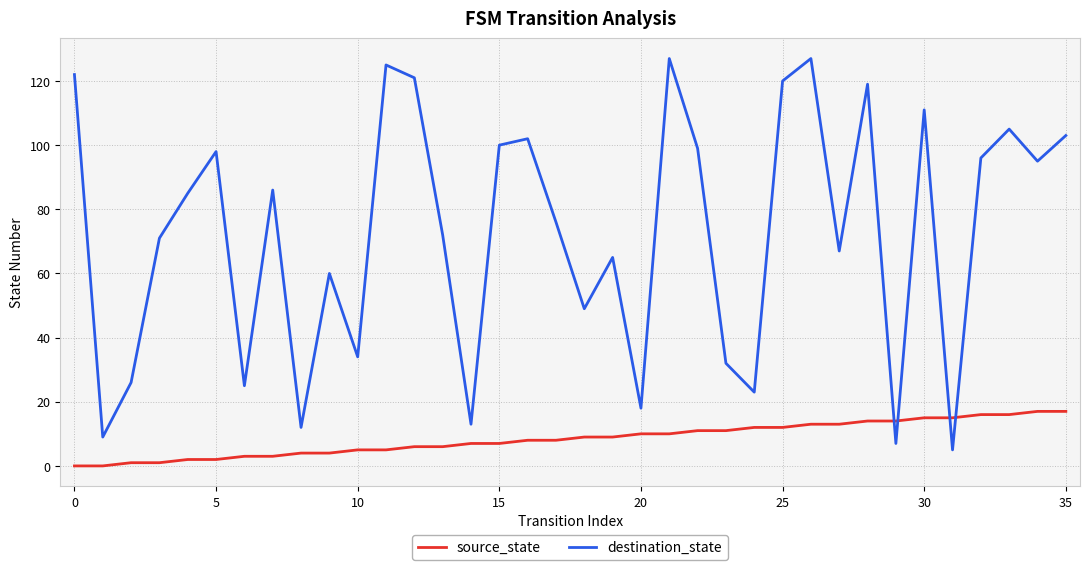

What is the difference between the maximum and minimum values in the source_state series?

17